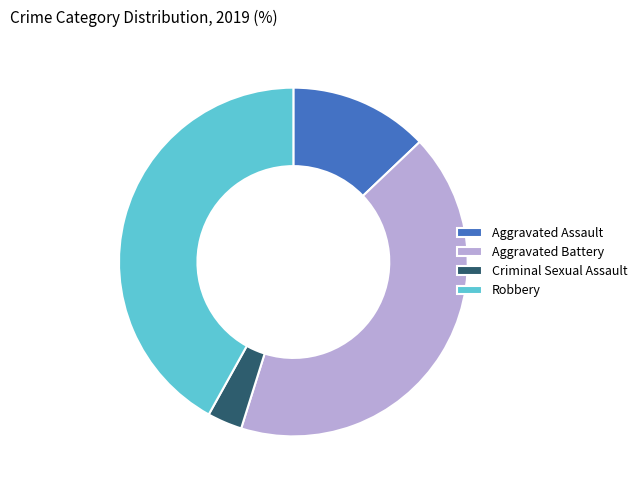

How many segments does this pie chart have?

4